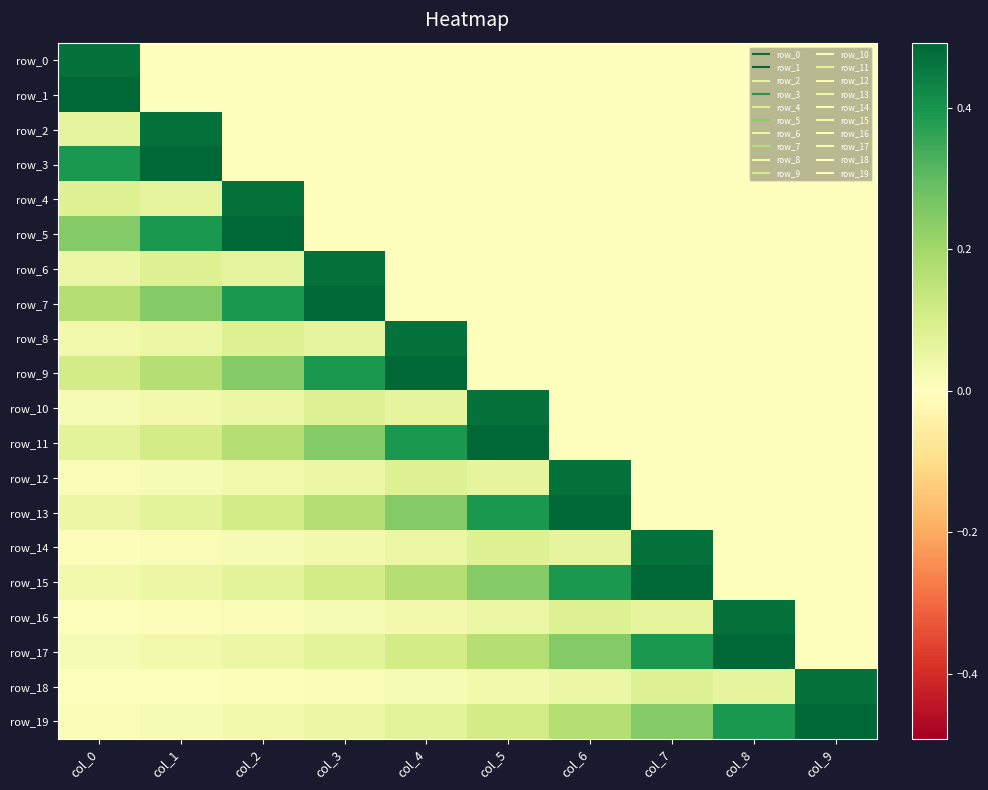

Reading right to left, transcribe all the data shown in this chart.

row_0: 0.0	0.0	0.0	0.0	0.0	0.0	0.0	0.0	0.0	0.5
row_1: 0.0	0.0	0.0	0.0	0.0	0.0	0.0	0.0	0.0	0.5
row_2: 0.0	0.0	0.0	0.0	0.0	0.0	0.0	0.0	0.5	0.1
row_3: 0.0	0.0	0.0	0.0	0.0	0.0	0.0	0.0	0.5	0.4
row_4: 0.0	0.0	0.0	0.0	0.0	0.0	0.0	0.5	0.1	0.1
row_5: 0.0	0.0	0.0	0.0	0.0	0.0	0.0	0.5	0.4	0.2
row_6: 0.0	0.0	0.0	0.0	0.0	0.0	0.5	0.1	0.1	0.0
row_7: 0.0	0.0	0.0	0.0	0.0	0.0	0.5	0.4	0.2	0.2
row_8: 0.0	0.0	0.0	0.0	0.0	0.5	0.1	0.1	0.0	0.0
row_9: 0.0	0.0	0.0	0.0	0.0	0.5	0.4	0.2	0.2	0.1
row_10: 0.0	0.0	0.0	0.0	0.5	0.1	0.1	0.0	0.0	0.0
row_11: 0.0	0.0	0.0	0.0	0.5	0.4	0.2	0.2	0.1	0.1
row_12: 0.0	0.0	0.0	0.5	0.1	0.1	0.0	0.0	0.0	0.0
row_13: 0.0	0.0	0.0	0.5	0.4	0.2	0.2	0.1	0.1	0.0
row_14: 0.0	0.0	0.5	0.1	0.1	0.0	0.0	0.0	0.0	0.0
row_15: 0.0	0.0	0.5	0.4	0.2	0.2	0.1	0.1	0.0	0.0
row_16: 0.0	0.5	0.1	0.1	0.0	0.0	0.0	0.0	0.0	0.0
row_17: 0.0	0.5	0.4	0.2	0.2	0.1	0.1	0.0	0.0	0.0
row_18: 0.5	0.1	0.1	0.0	0.0	0.0	0.0	0.0	0.0	0.0
row_19: 0.5	0.4	0.2	0.2	0.1	0.1	0.0	0.0	0.0	0.0